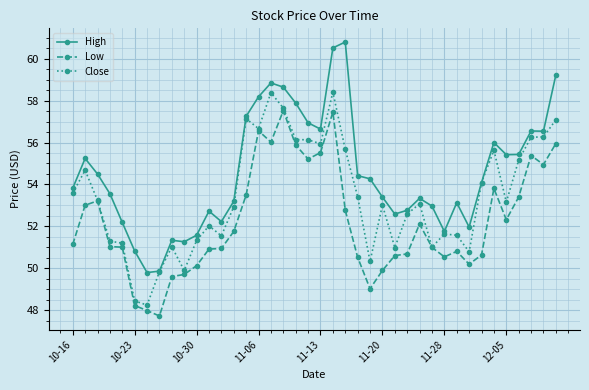

True or false: High and Low cross at least once.

False